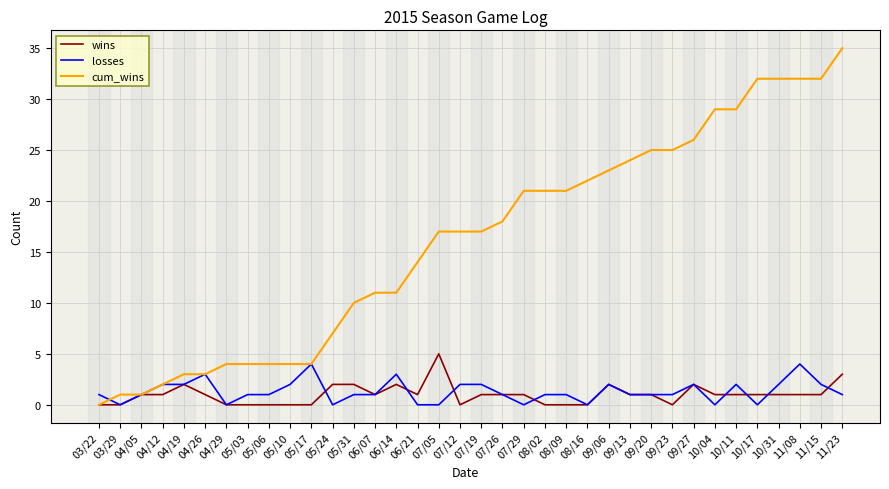

What is the maximum value for cum_wins?

35